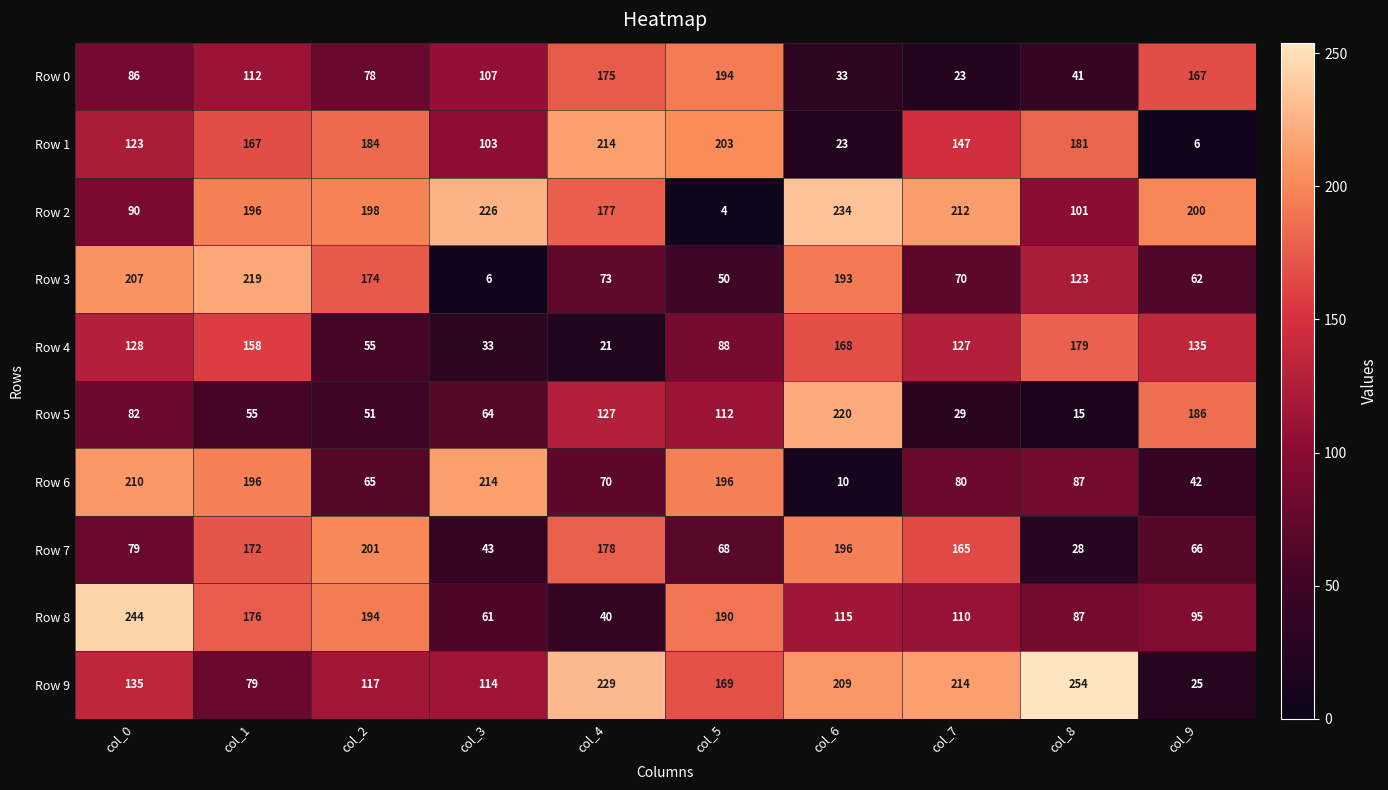

Which series changed the most between col_4 and col_8?

Row 4